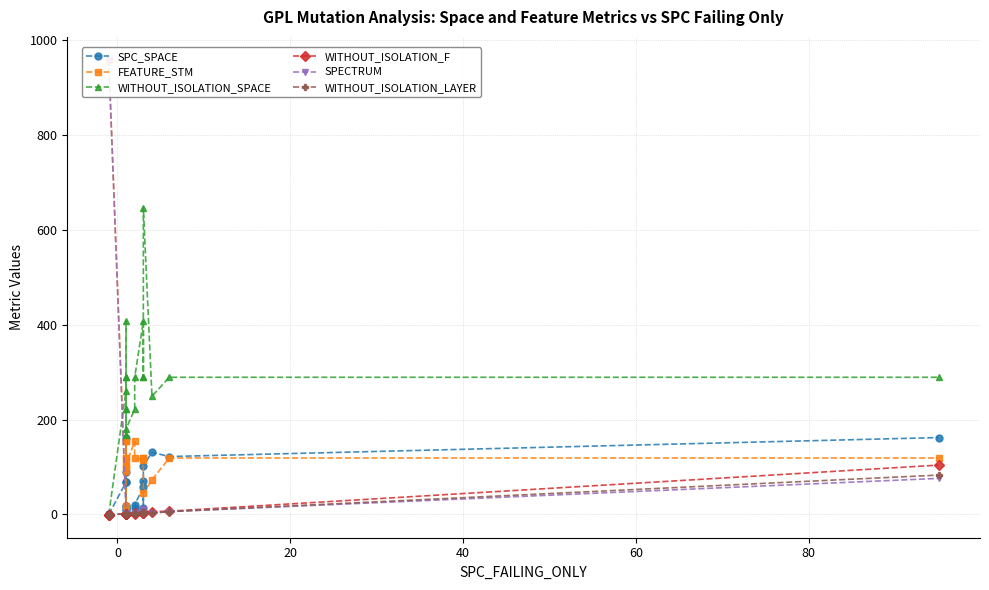

What are all the series names shown in the legend?

SPC_SPACE, FEATURE_STM, WITHOUT_ISOLATION_SPACE, WITHOUT_ISOLATION_F, SPECTRUM, WITHOUT_ISOLATION_LAYER